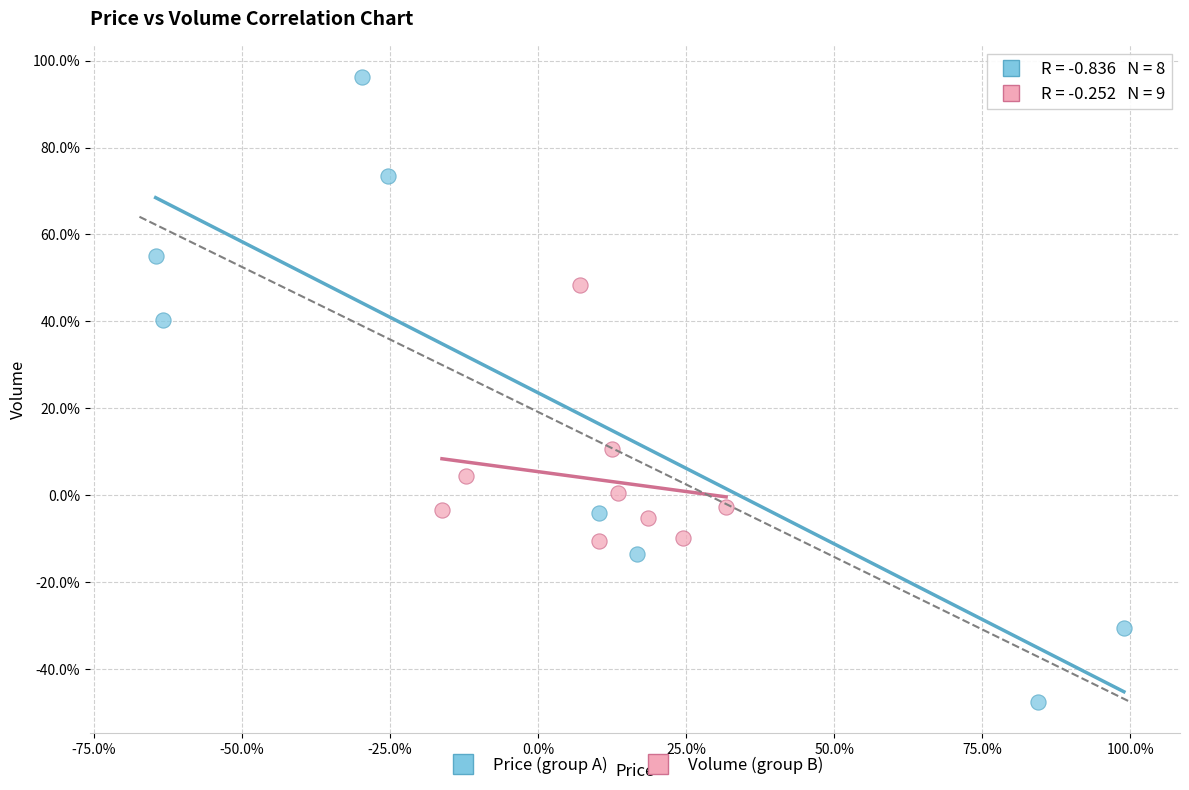

Which series contains the lowest Y value?

Price (group A)